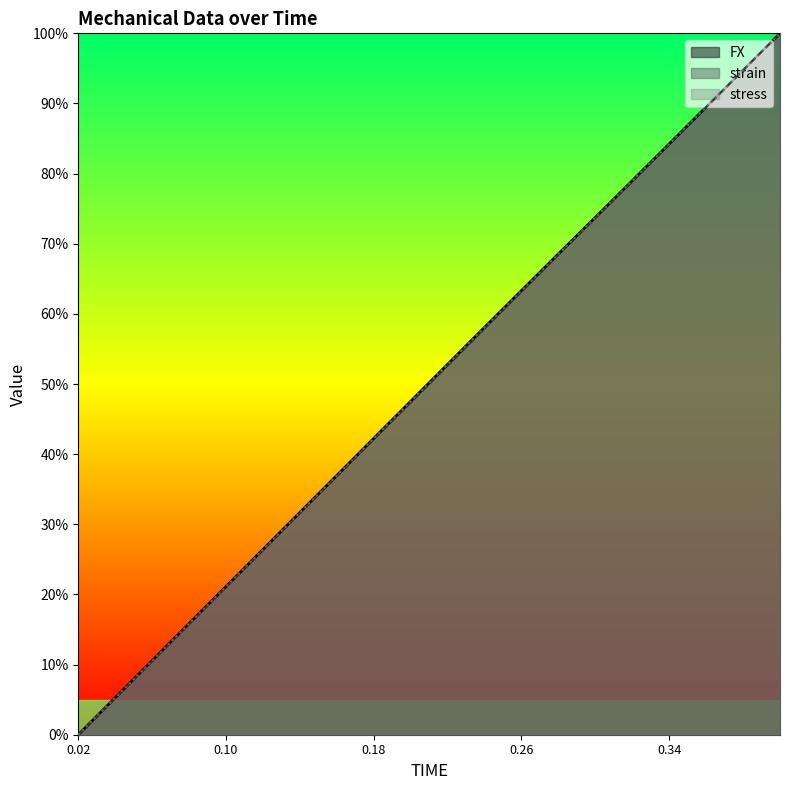

What is the difference between the stress values at 0.18 and 0.32?

36.7